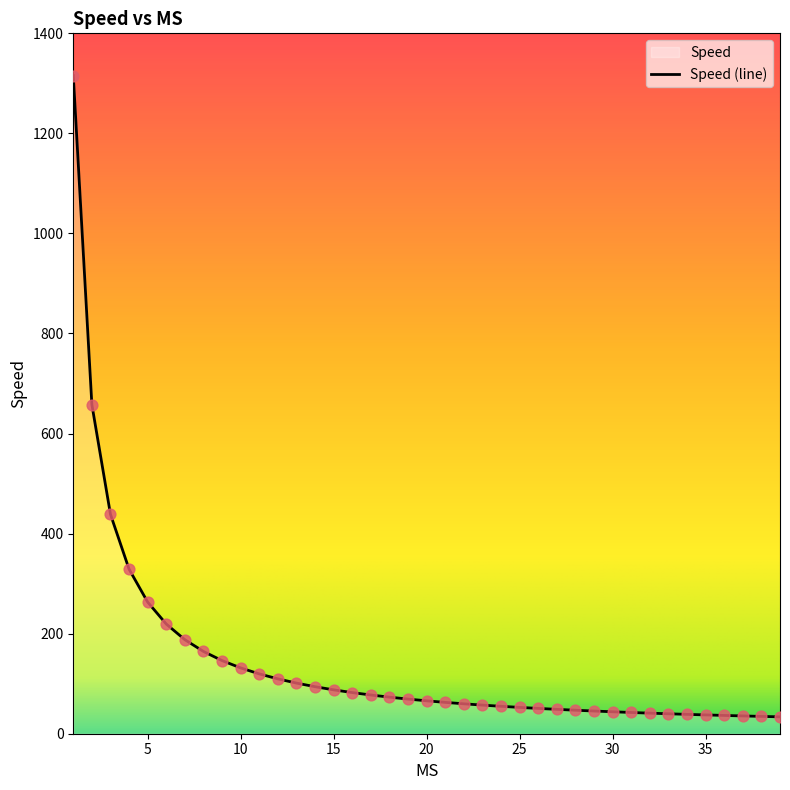

Approximately how many times larger is the value at 12 compared to 26?

2.2